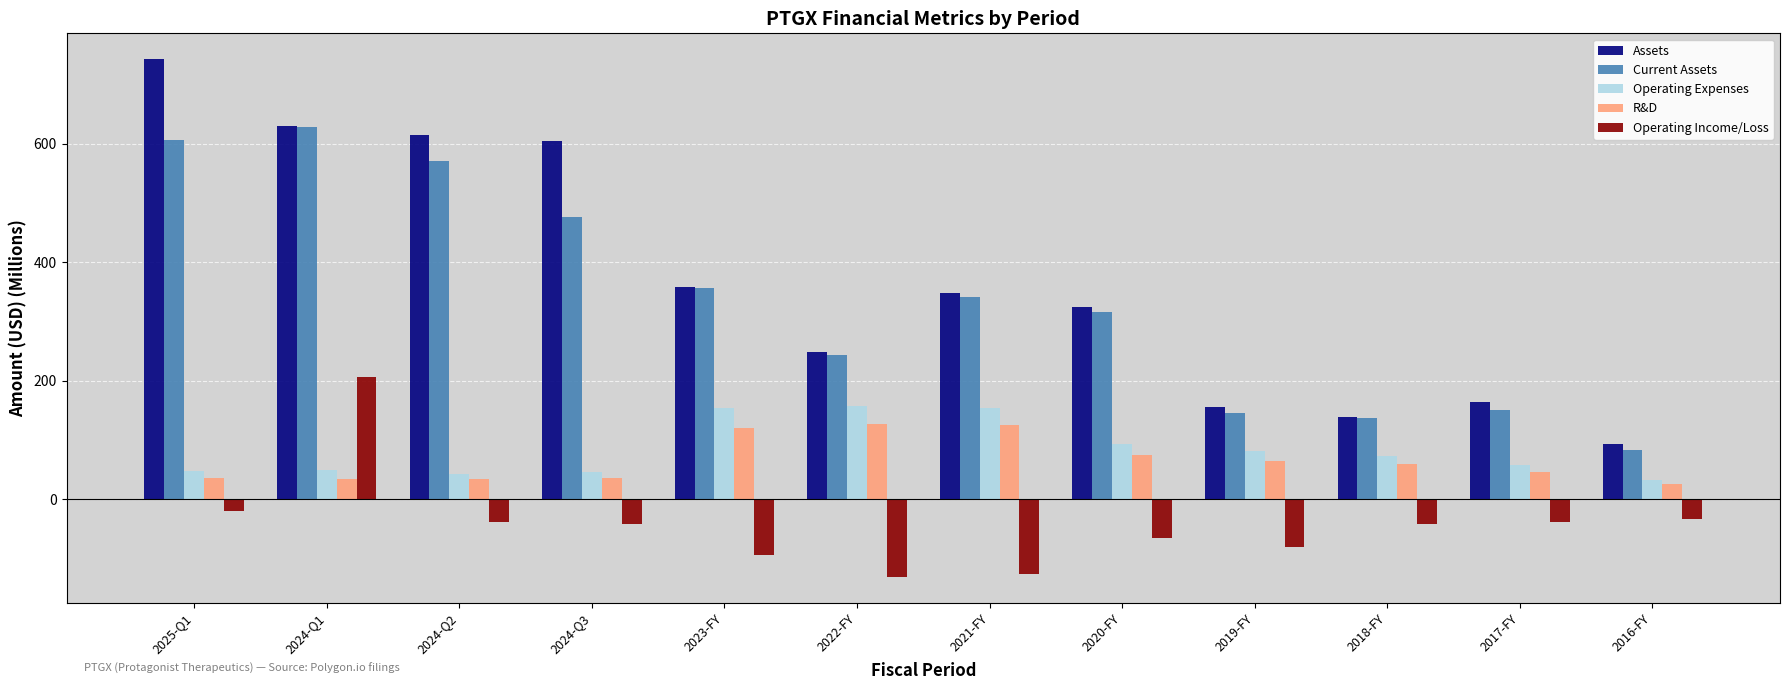

What are all the series names shown in the legend?

Assets, Current Assets, Operating Expenses, R&D, Operating Income/Loss